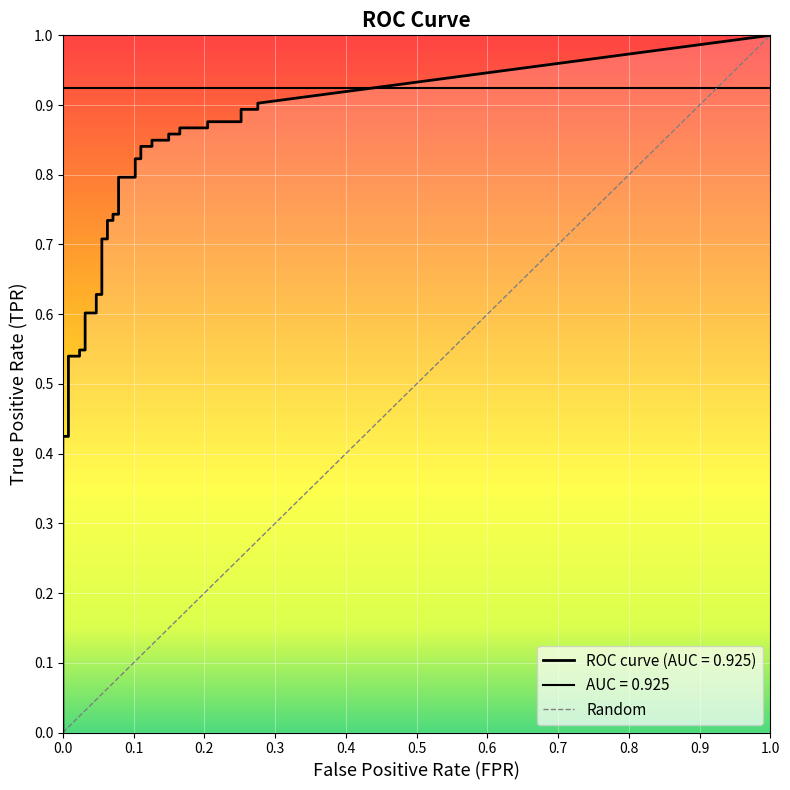

Where is fpr nearest to the value 0?

fpr